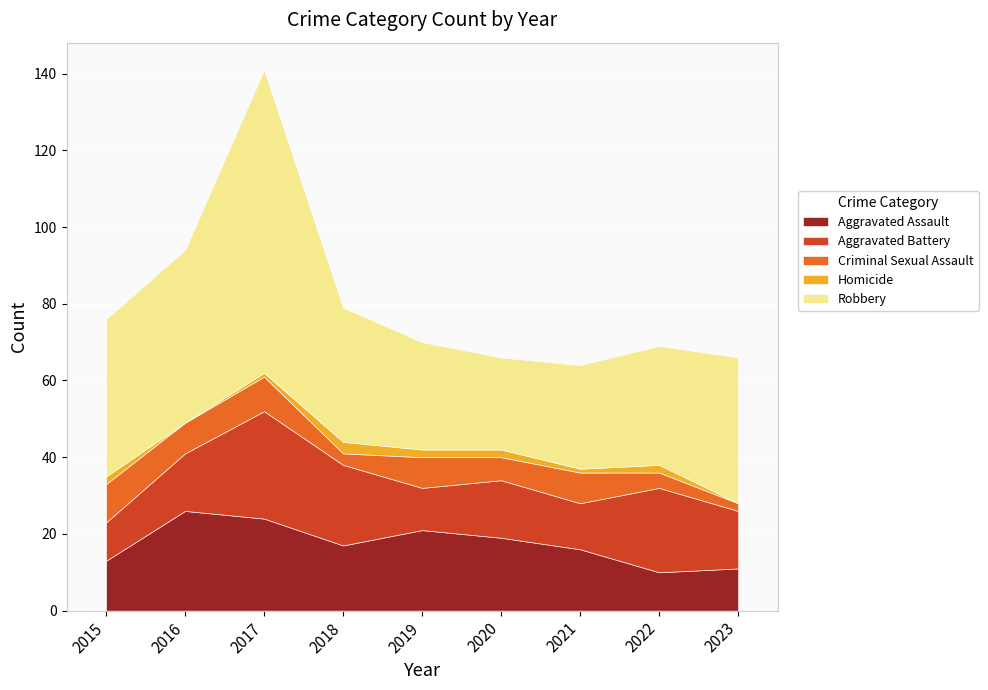

Where is the first local maximum for Homicide?

2018